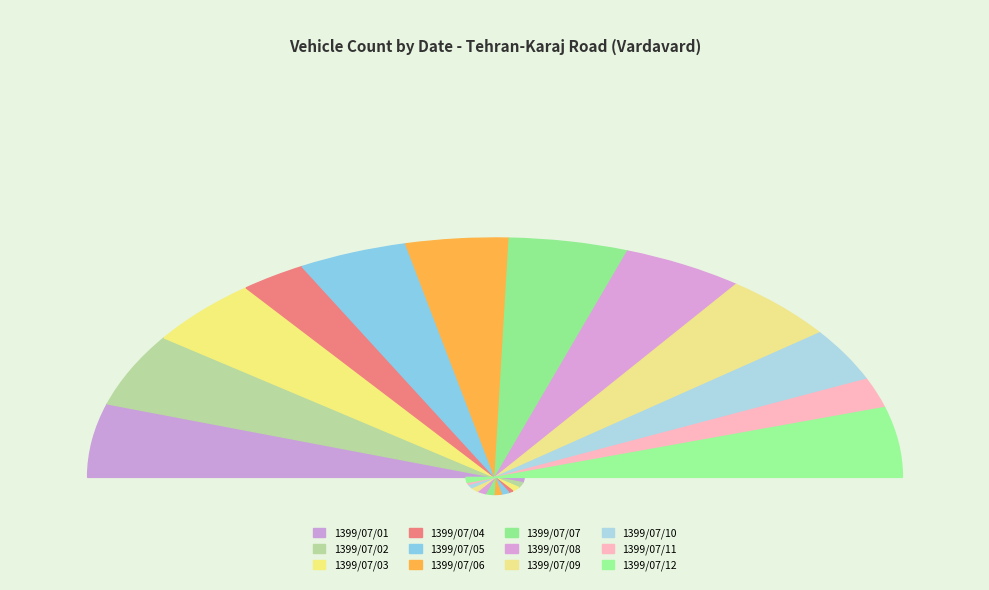

How much of the chart is everything except 1399/07/06?

91.8%